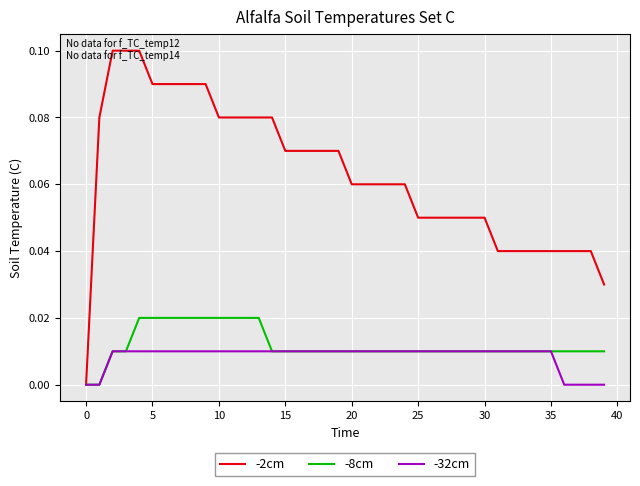

Which series has the largest range (max minus min)?

-2cm